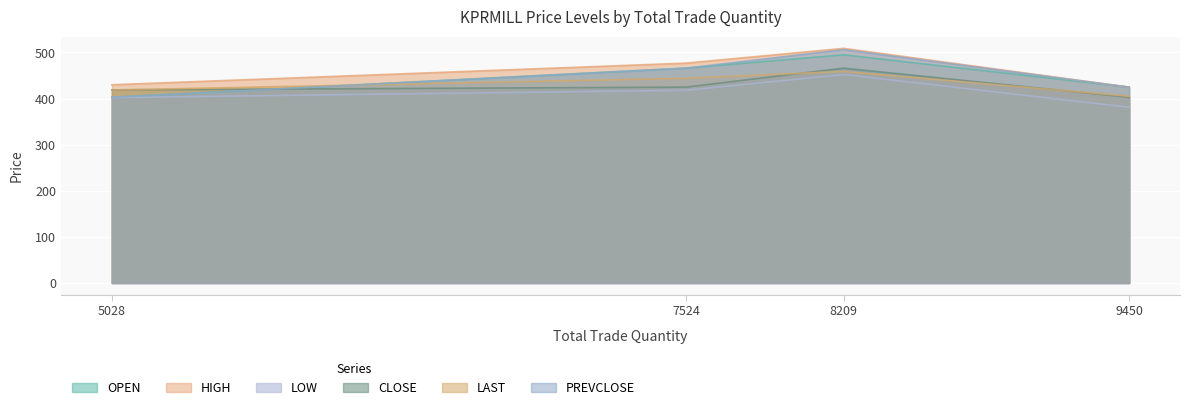

True or false: LOW and CLOSE intersect in this chart.

False